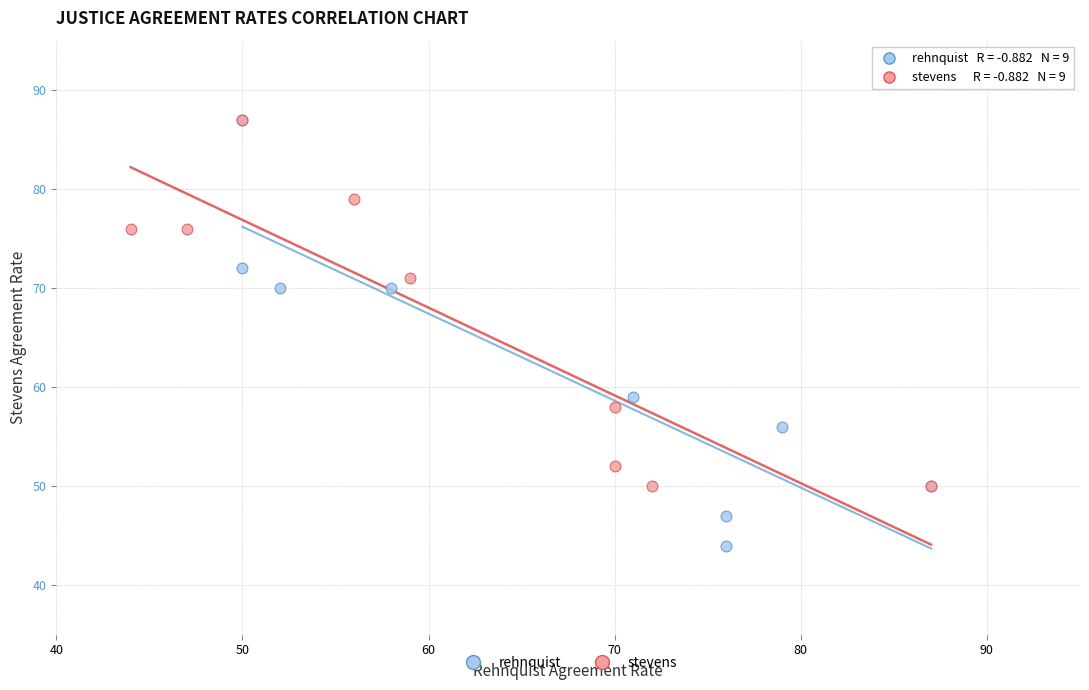

Which series has the largest Y range (max minus min)?

rehnquist